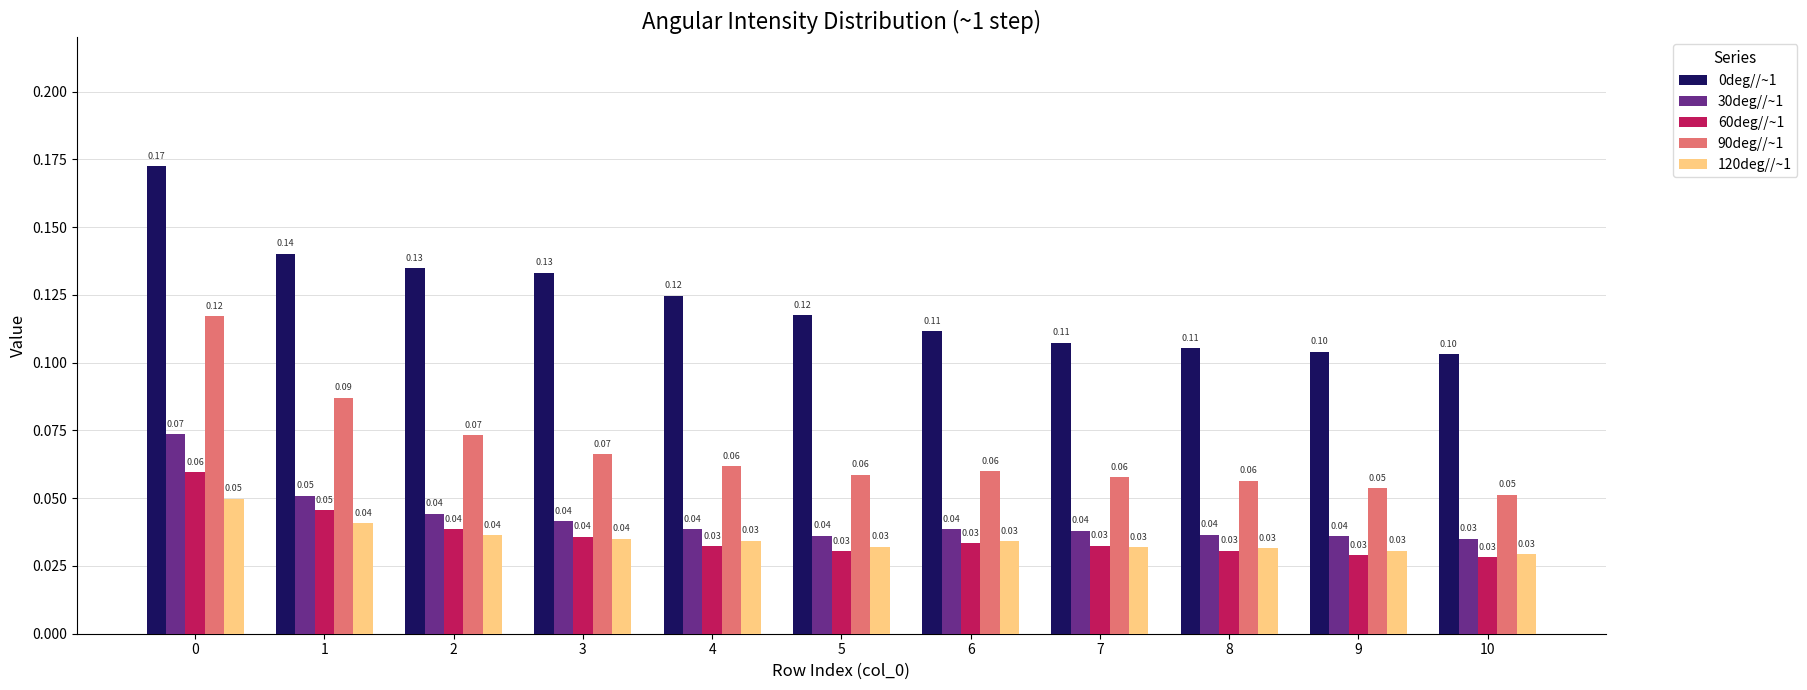

What is the total value across all series at 6?

0.3